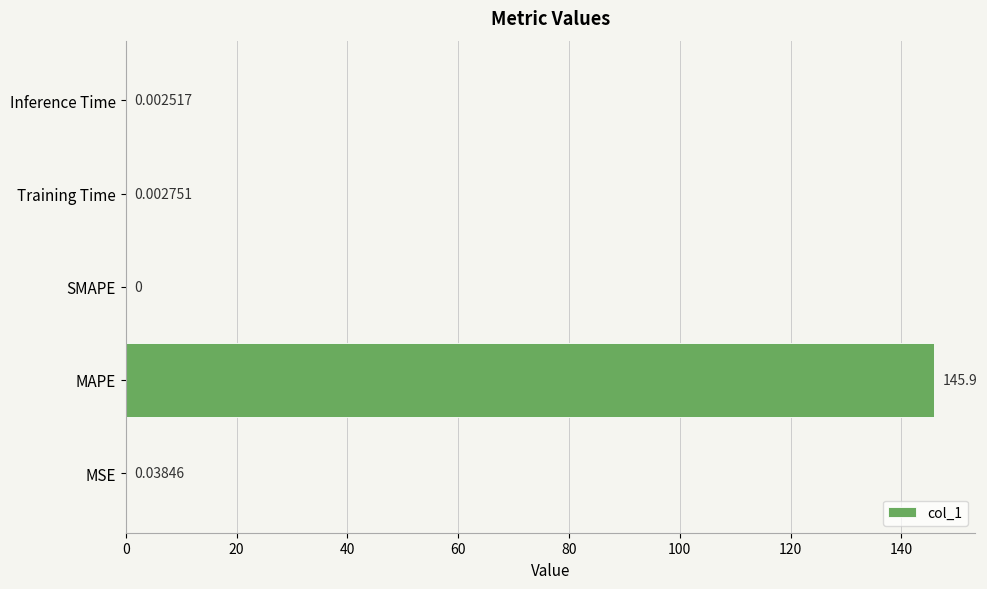

Which label corresponds to the largest value in the chart?

MAPE